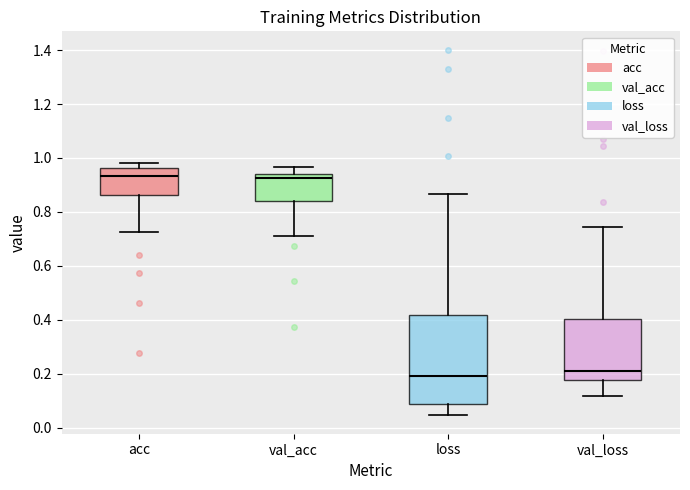

Reading left to right, read every box against the y-axis: the position of its median line, the range the box covers, and the ends of its whiskers. The values are not printed on the chart, so give them approximately, as read against the axis.

acc: median 0.94, box 0.86 to 0.96, whiskers 0.72 to 0.98
val_acc: median 0.92, box 0.84 to 0.94, whiskers 0.72 to 0.96
loss: median 0.20, box 0.08 to 0.42, whiskers 0.04 to 0.86
val_loss: median 0.20, box 0.18 to 0.40, whiskers 0.12 to 0.74